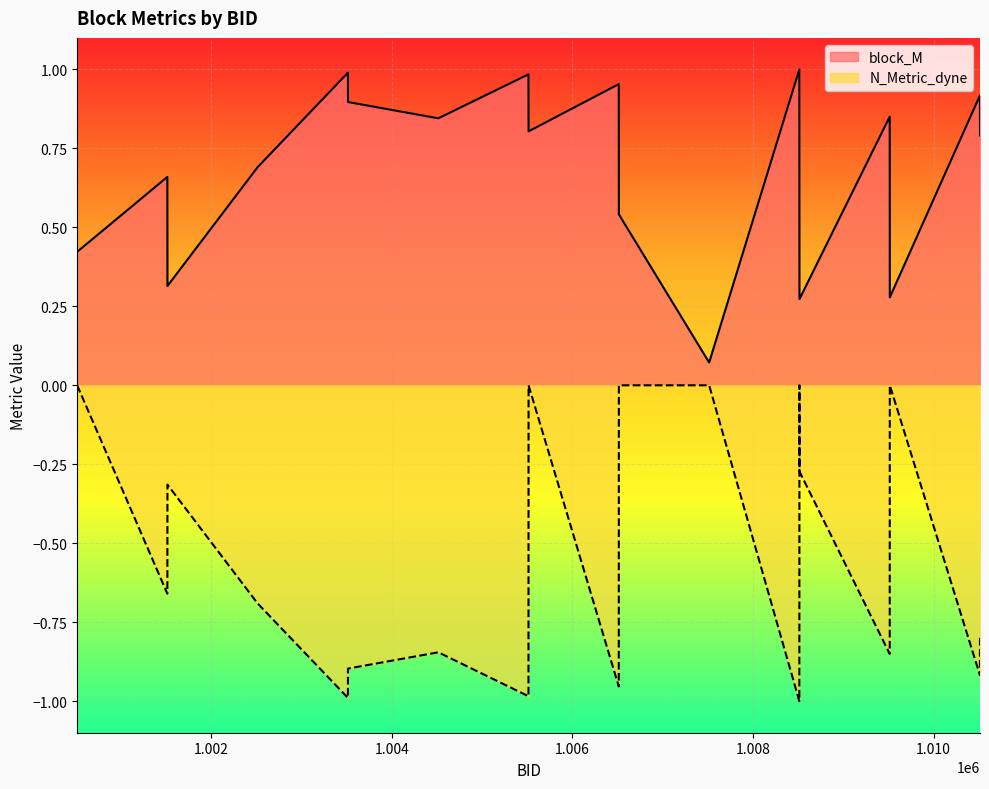

True or false: block_M and N_Metric_dyne cross at least once.

False